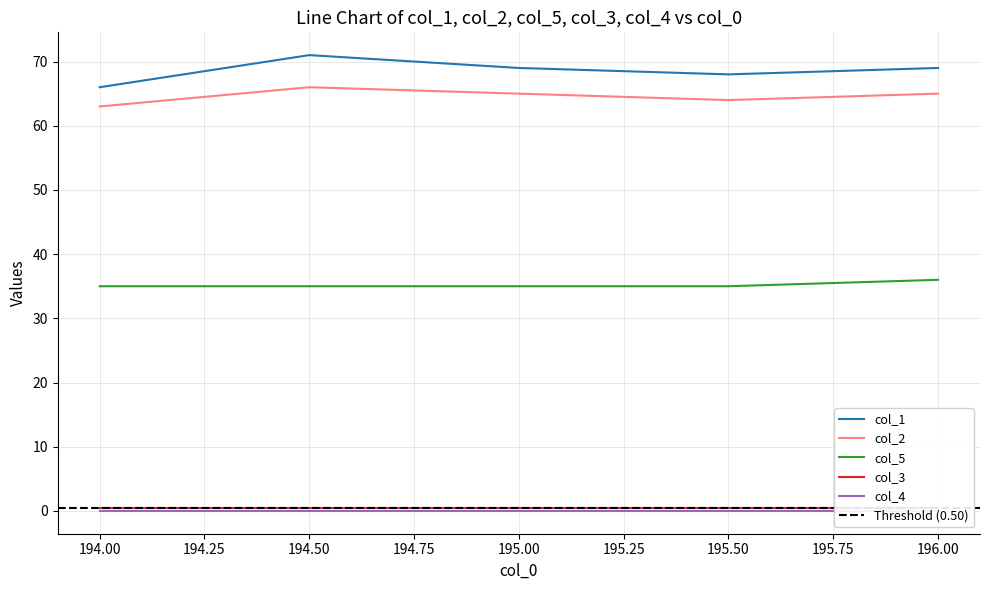

Where does the col_2 series first go above 65?

194.50